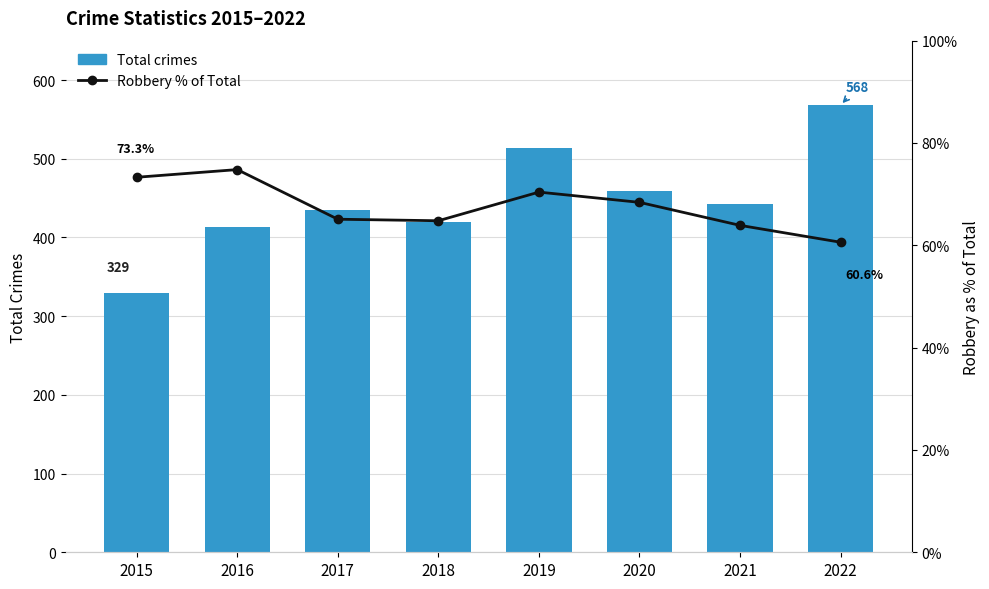

At which category is the sum across all series the highest?

2022